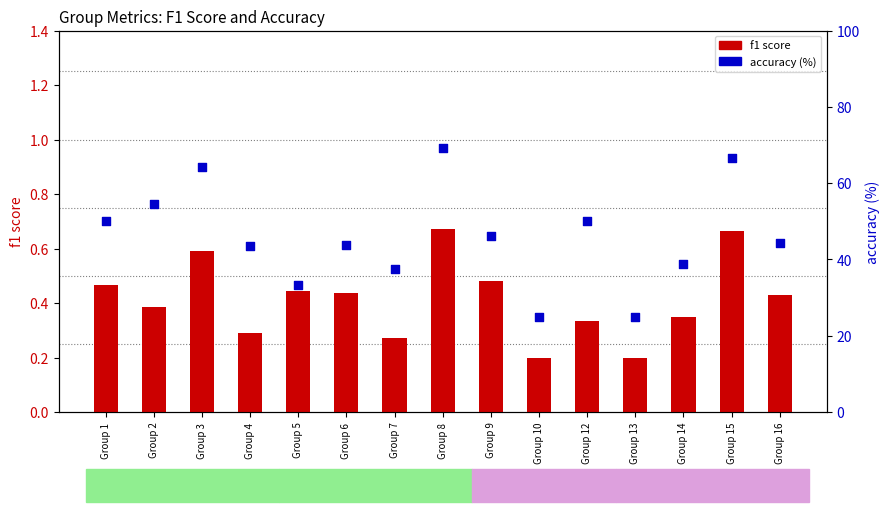

Which series reaches the maximum Y coordinate?

accuracy (%)